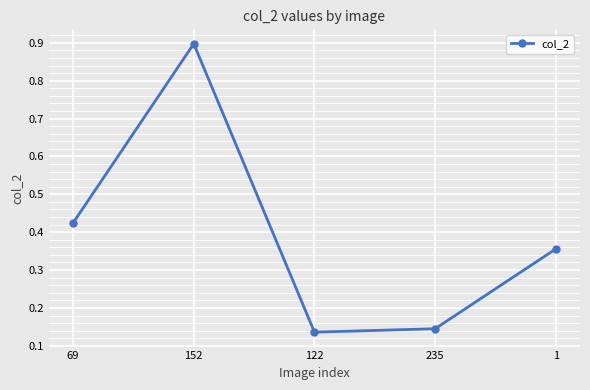

Is it true that the value at 152 is 1.4?

False